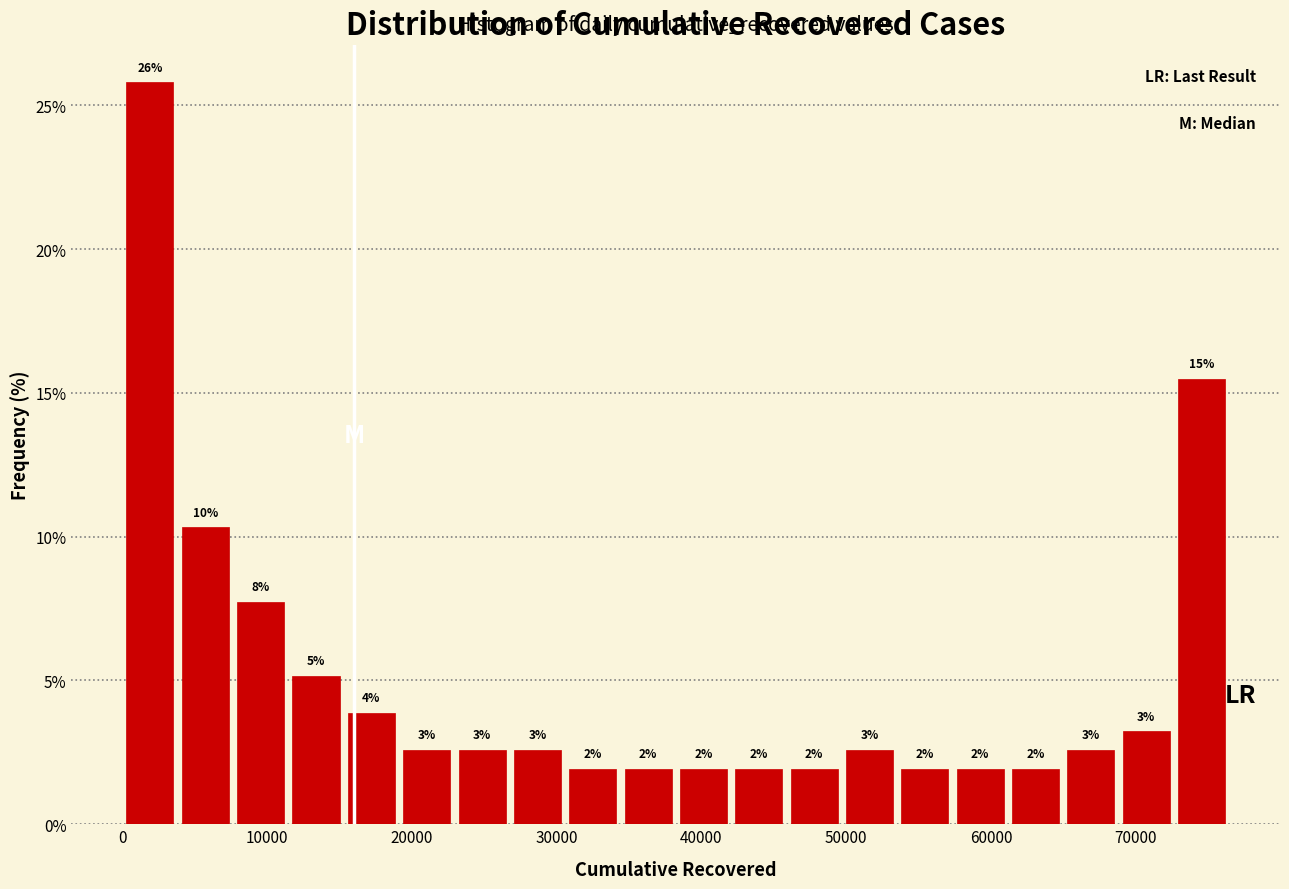

Around what value on the x-axis is the tallest bar? Give the approximate position of its centre, as read against the axis.

2000